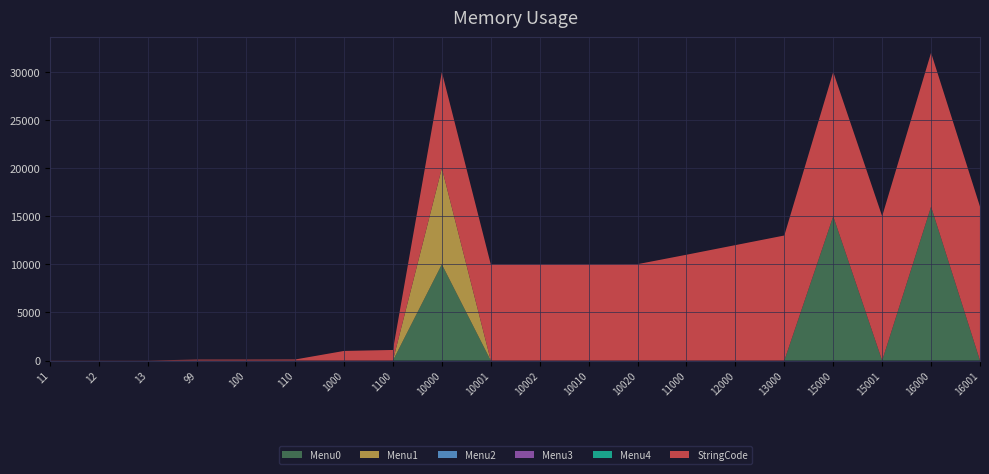

Reading left to right, transcribe all the data shown in this chart.

Menu0: 0	0	0	0	0	0	0	0	10001	0	0	0	0	0	0	0	15001	0	16001	0
Menu1: 0	0	0	0	0	0	0	0	10002	0	0	0	0	0	0	0	0	0	0	0
Menu2: 0	0	0	0	0	0	0	0	0	0	0	0	0	0	0	0	0	0	0	0
Menu3: 0	0	0	0	0	0	0	0	0	0	0	0	0	0	0	0	0	0	0	0
Menu4: 0	0	0	0	0	0	0	0	0	0	0	0	0	0	0	0	0	0	0	0
StringCode: 11	12	13	99	100	110	1000	1100	10000	10001	10002	10010	10020	11000	12000	13000	15000	15001	16000	16001